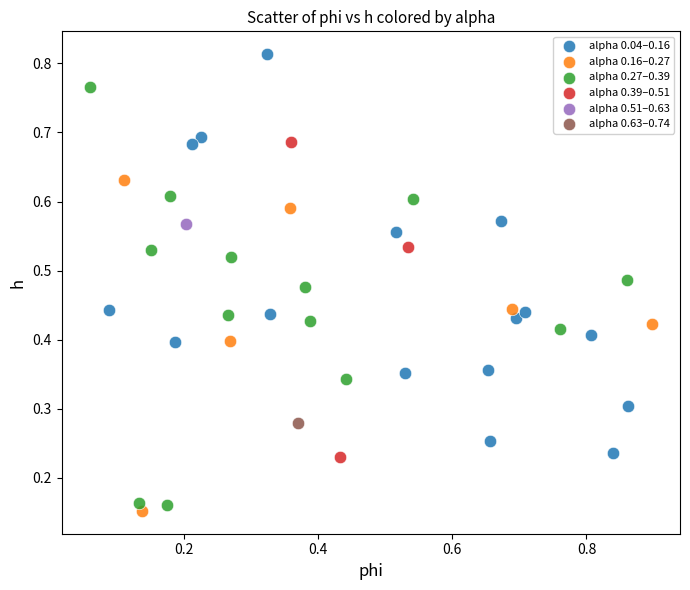

What are all the series names shown in the legend?

alpha 0.04–0.16, alpha 0.16–0.27, alpha 0.27–0.39, alpha 0.39–0.51, alpha 0.51–0.63, alpha 0.63–0.74